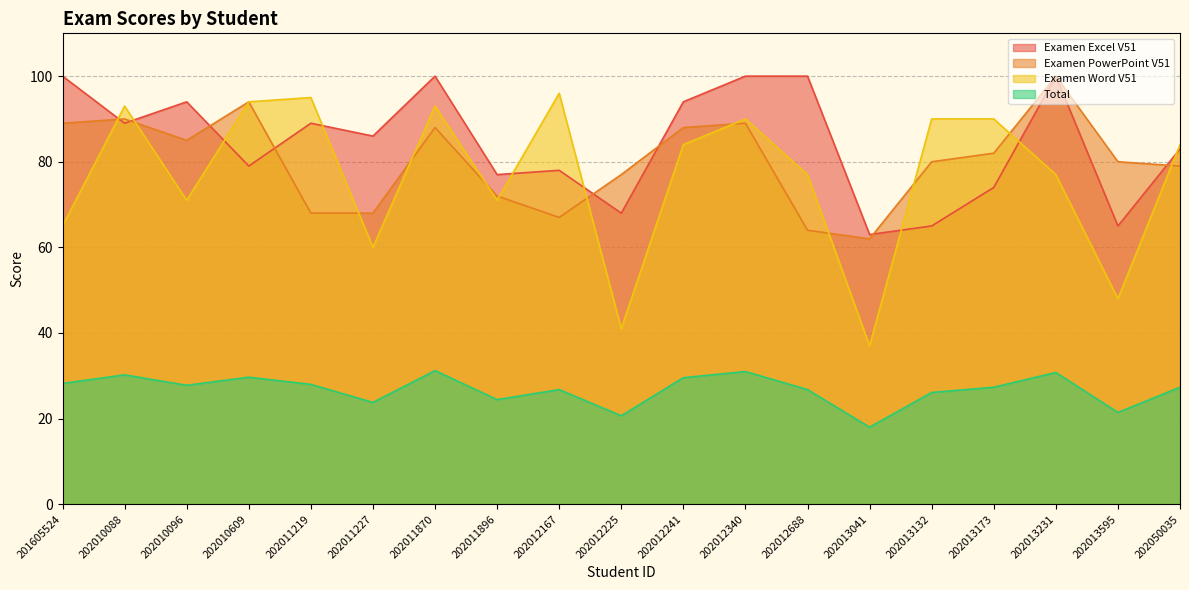

In Total, how many points are lower than both neighbors (excluding endpoints)?

6